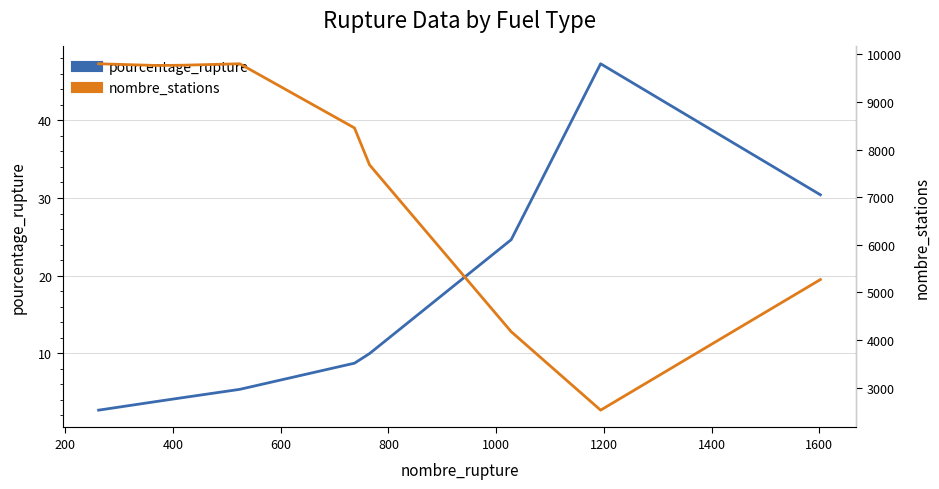

True or false: pourcentage_rupture and nombre_stations intersect in this chart.

False